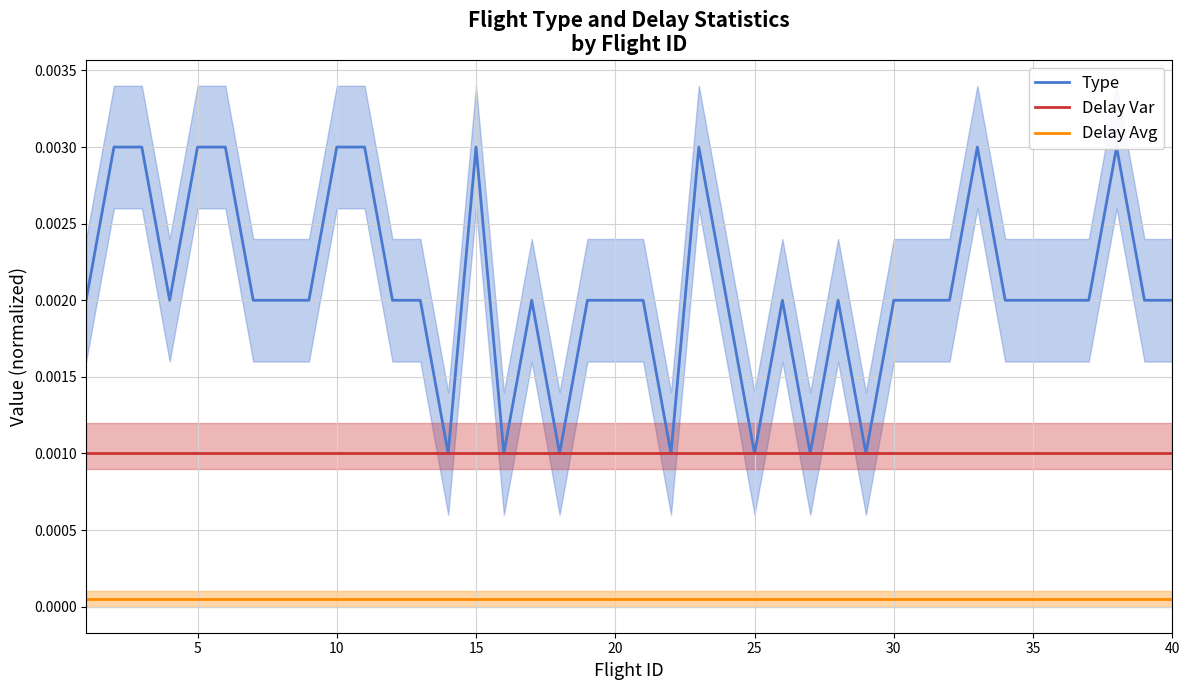

True or false: Delay Var and Delay Avg intersect in this chart.

False